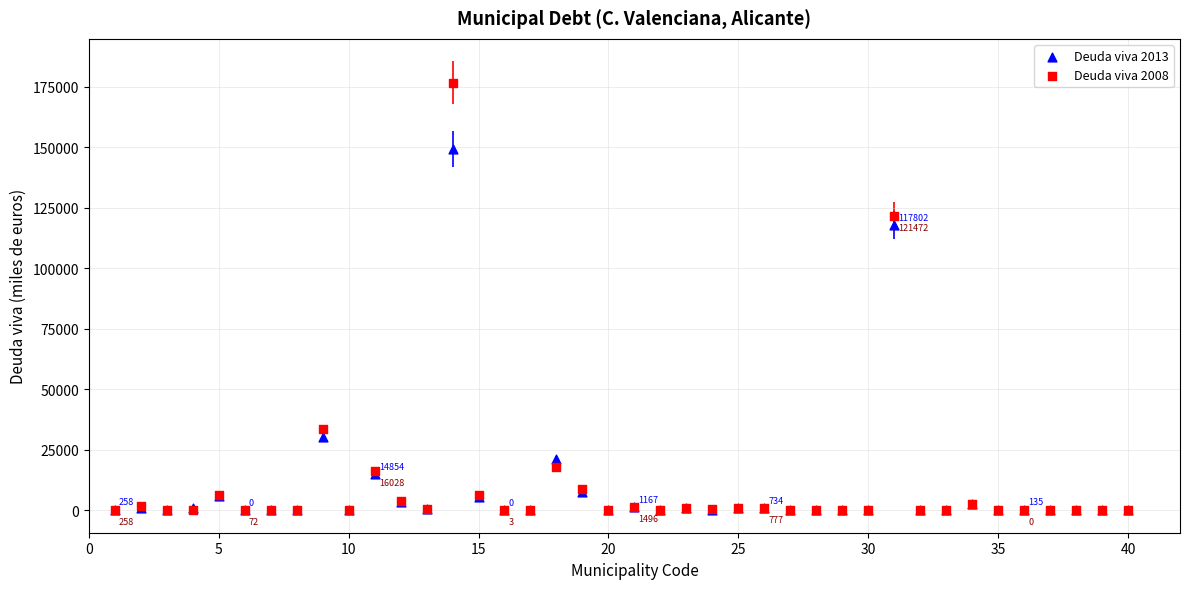

Across all series, what Y value is closest to 88339?

117802.5